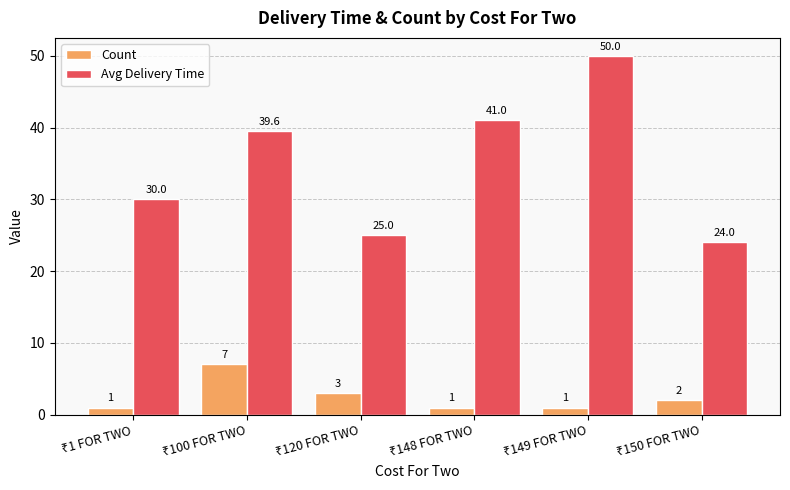

Reading right to left, what are all the values shown in this chart?

Count: 2.0	1.0	1.0	3.0	7.0	1.0
Avg Delivery Time: 24.0	50.0	41.0	25.0	39.6	30.0